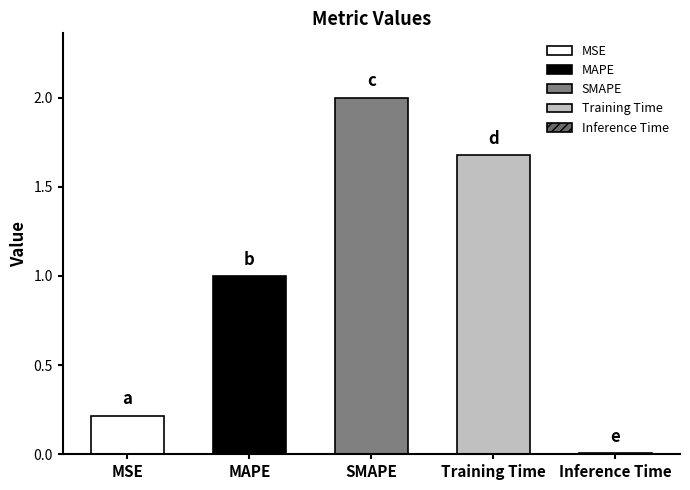

What is the change in value from MSE to Inference Time?

-0.2